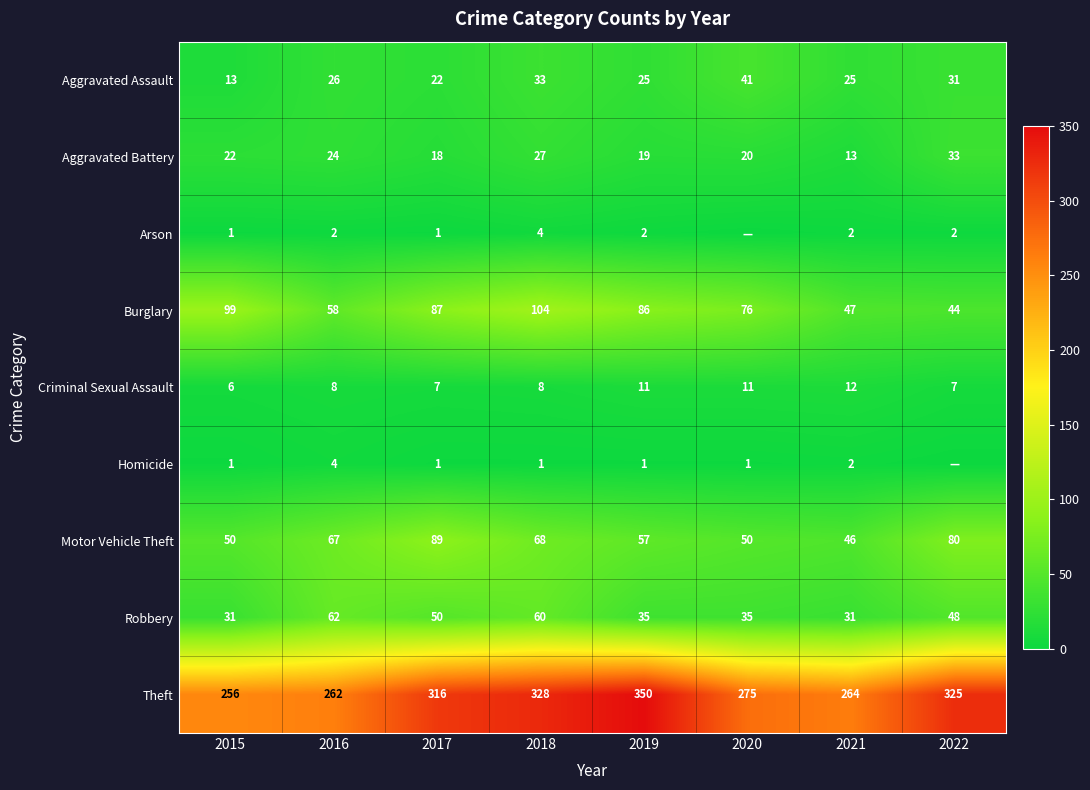

What is the difference between the maximum and minimum values in the Homicide series?

4